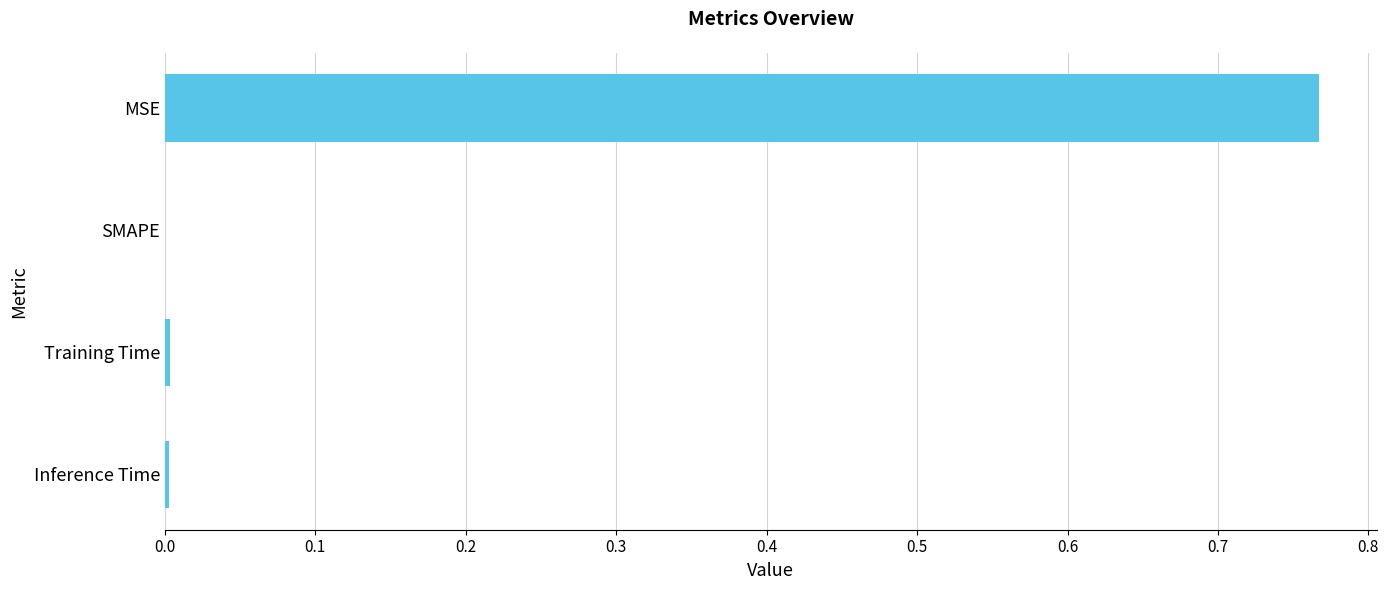

How many categories are shown in the chart?

4